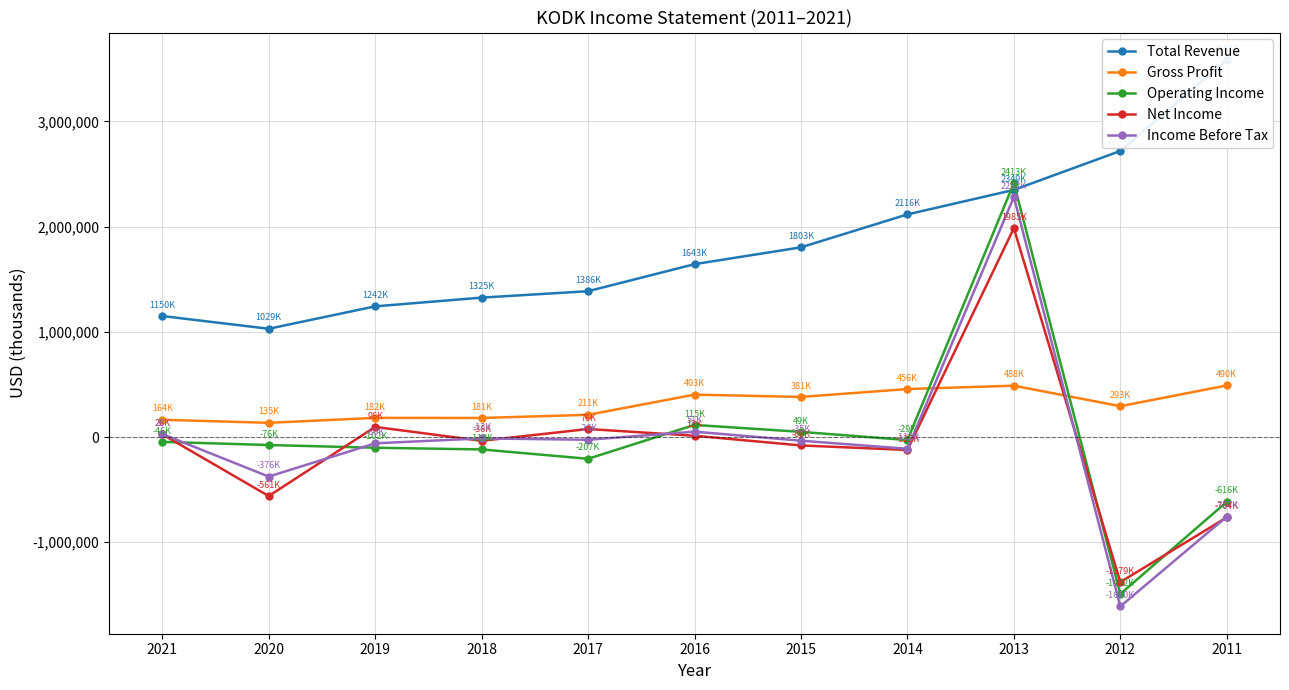

True or false: Net Income and Total Revenue intersect in this chart.

False